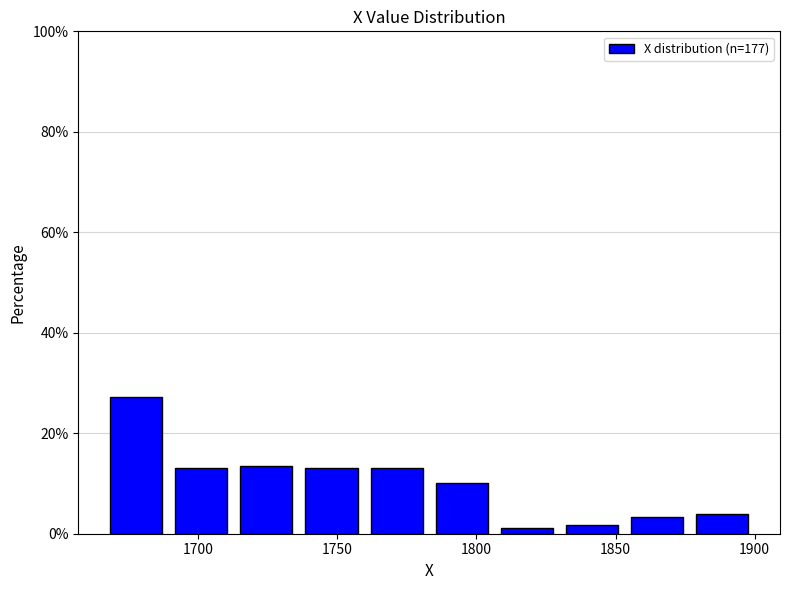

How tall is the bar that spans 1760 to 1785 on the x-axis? Neither the bar edges nor the heights are printed on the chart, so give them approximately, as read against the axes.

12